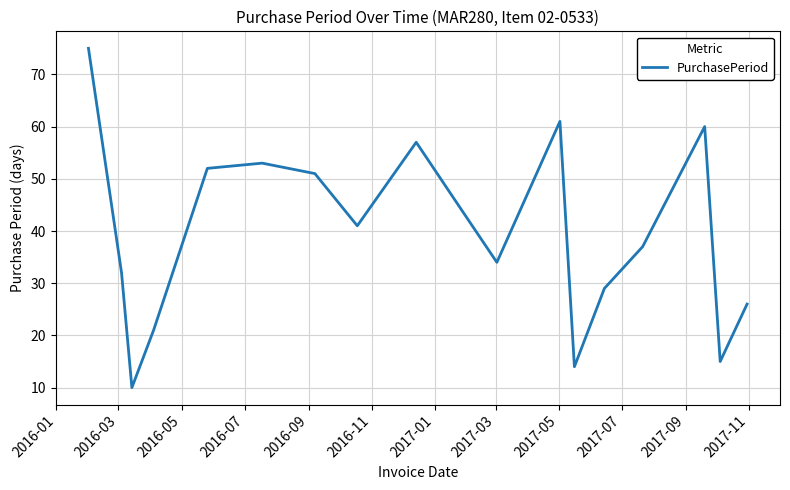

How many lines are shown in the chart?

1